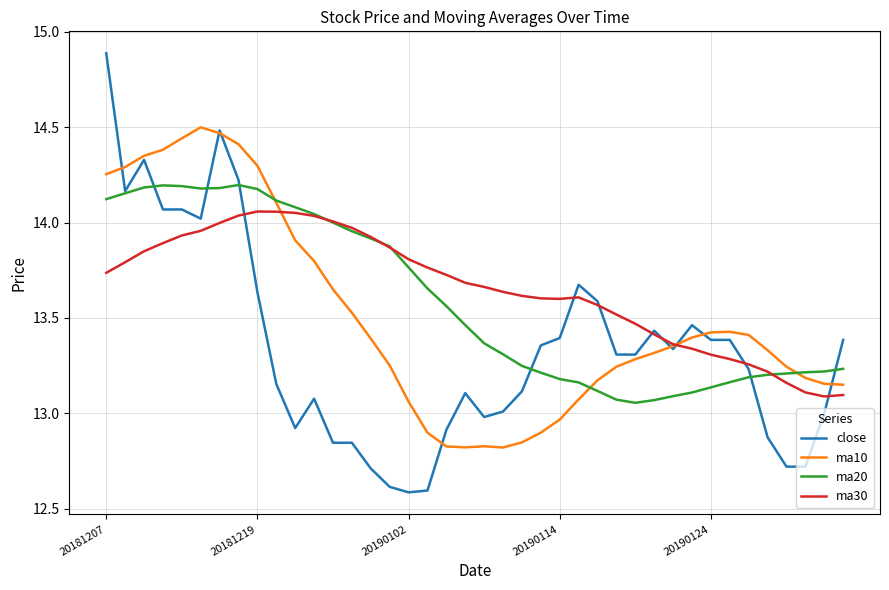

What is the minimum value shown in the chart?

12.6